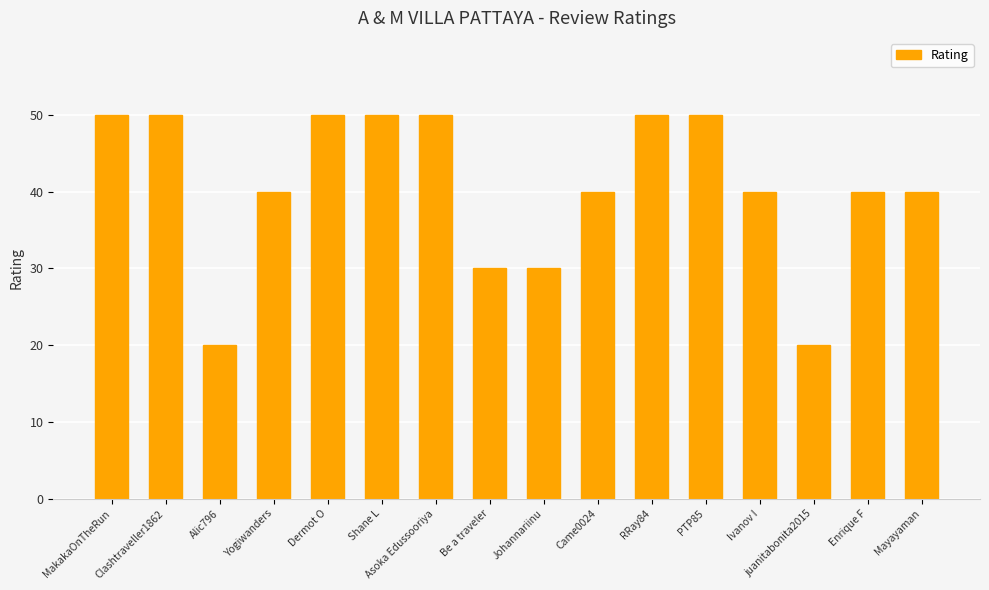

What is the greatest value displayed?

50